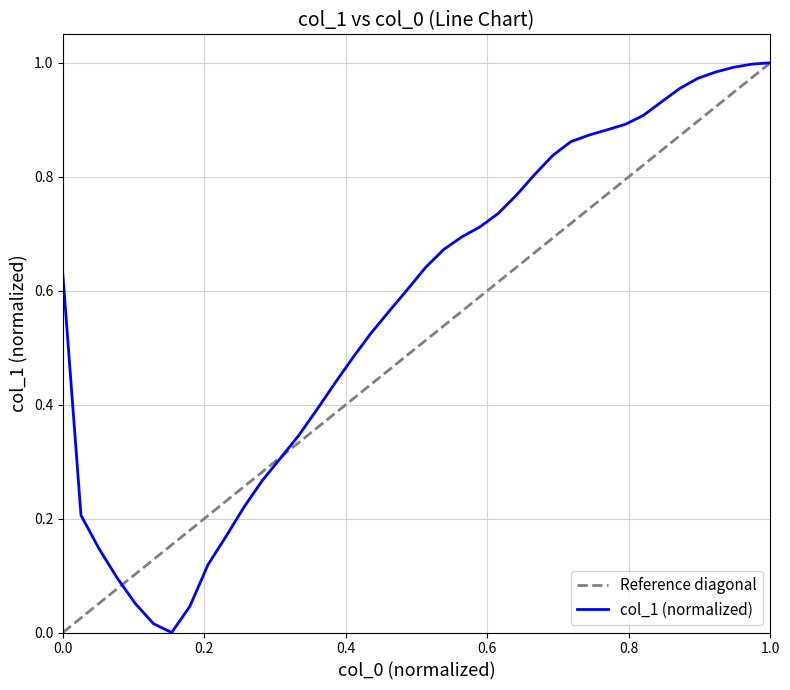

How many categories are shown in the chart?

40